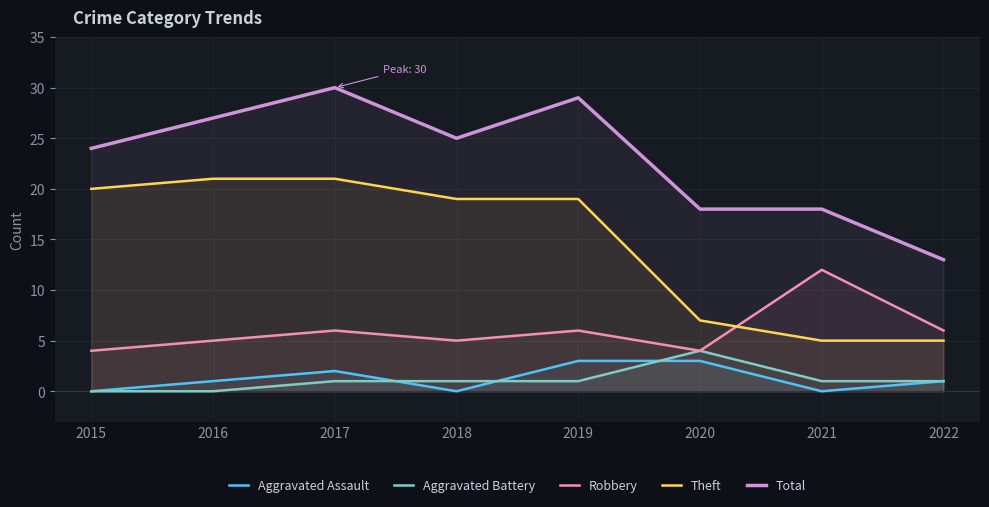

What is the sum of all Robbery values?

48